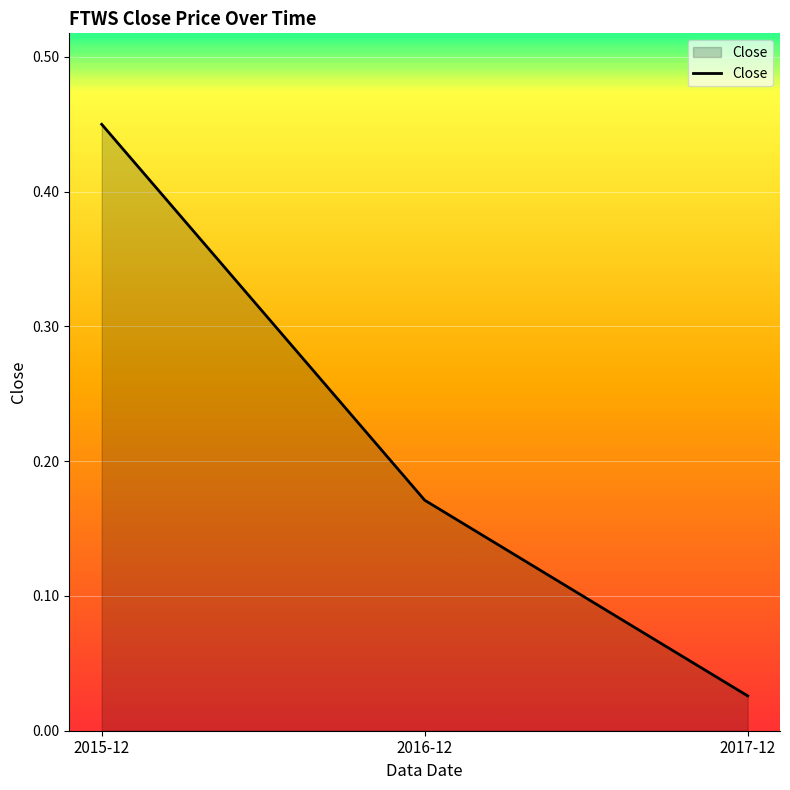

Rank the categories by value from lowest to highest.

2017-12, 2016-12, 2015-12